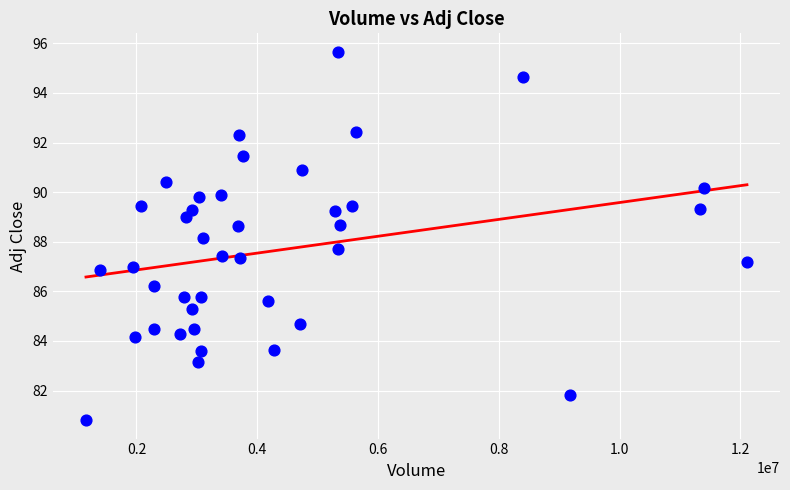

What is the range of Y values (max minus min)?

14.9